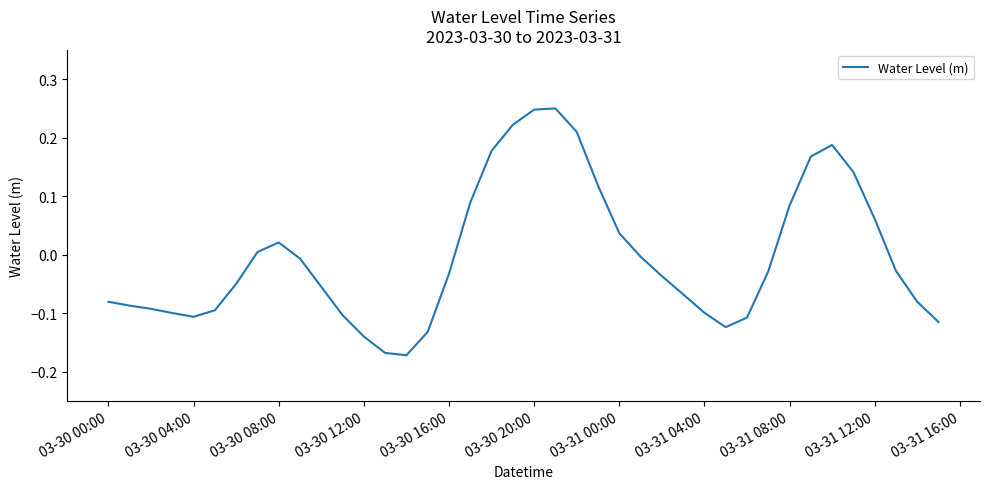

What is the difference between the maximum and minimum values?

0.4